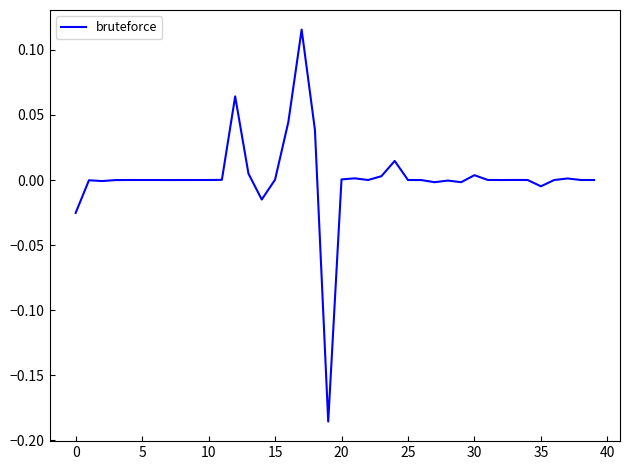

At which category does the chart reach its peak across all series?

17